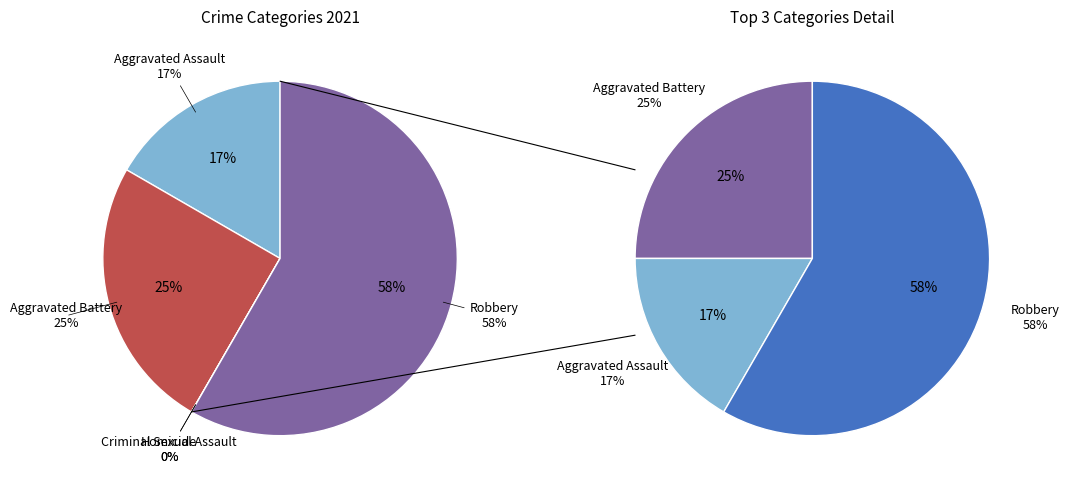

How many segments does this pie chart have?

5